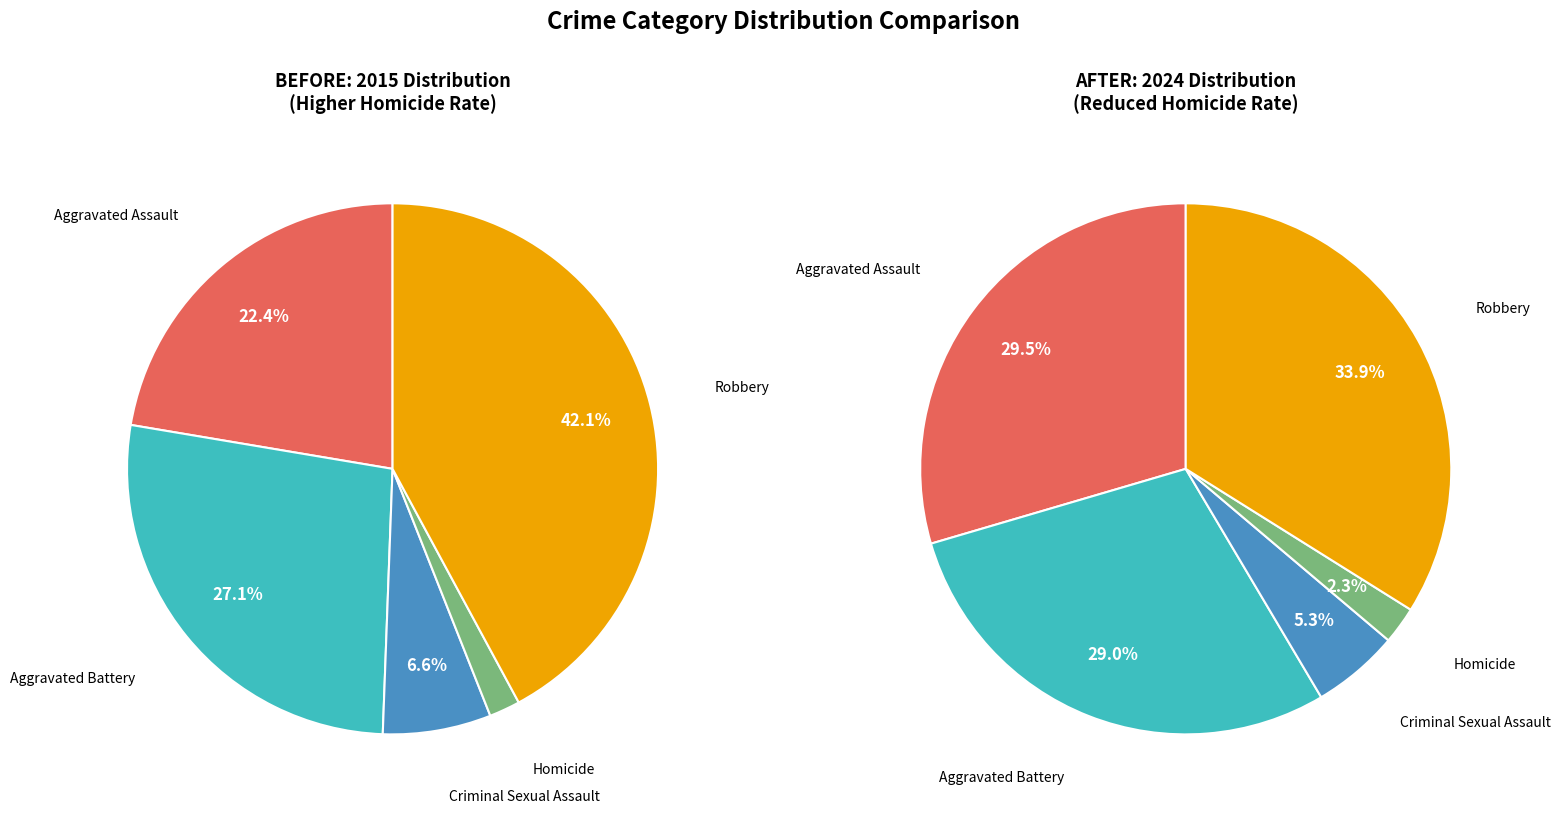

Does Homicide represent more than half of the total?

No